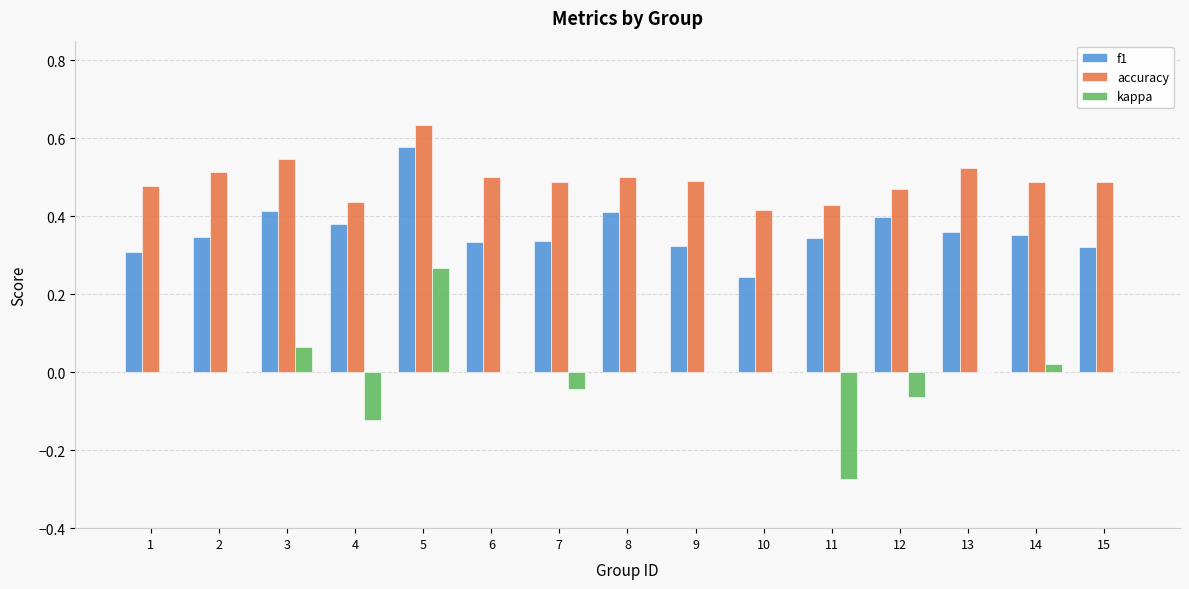

Are the bars grouped side by side (vs. stacked)?

Yes